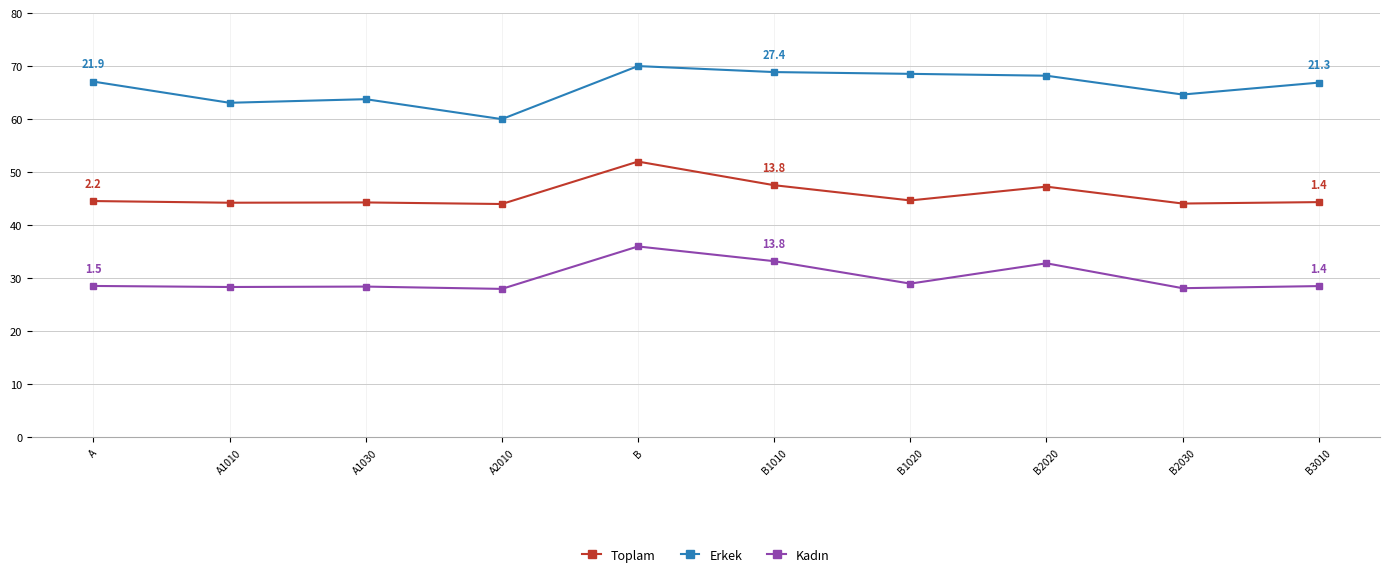

True or false: Toplam and Erkek cross at least once.

False